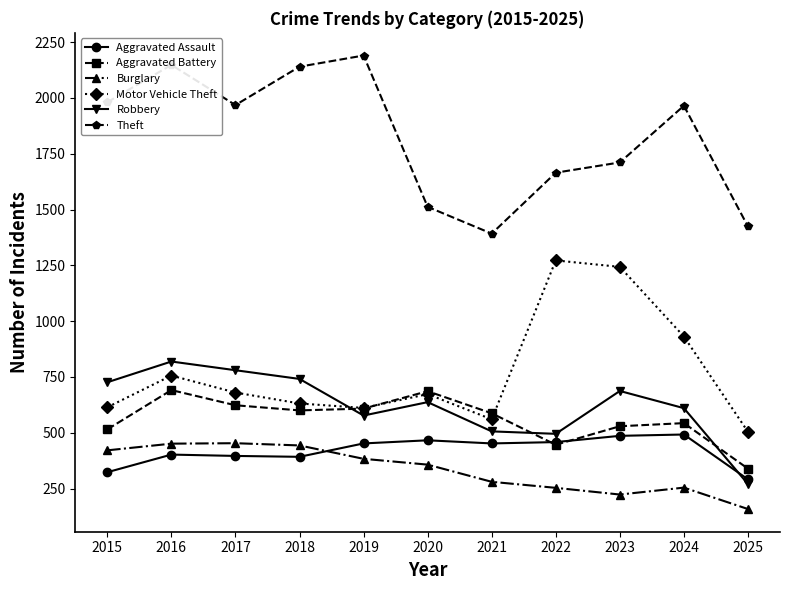

Does the chart display data point markers on the line(s)?

Yes